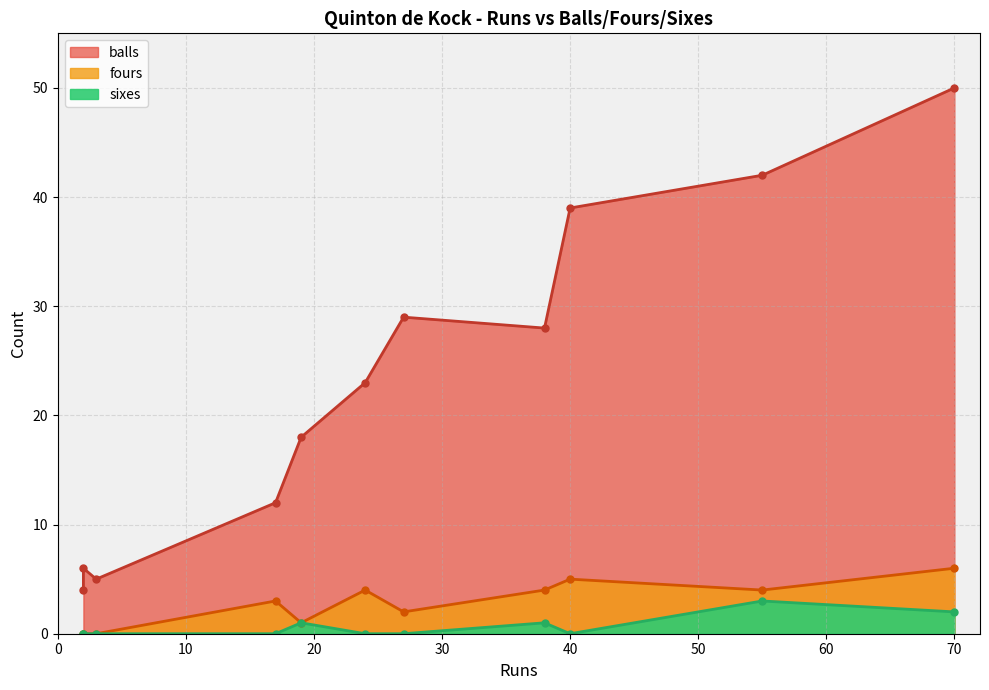

Rank the categories by balls value from lowest to highest.

2, 3, 2, 17, 19, 24, 38, 27, 40, 55, 70